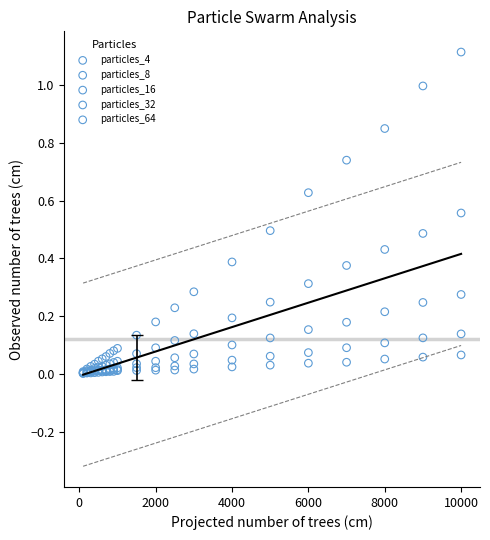

What are all the series names shown in the legend?

particles_4, particles_8, particles_16, particles_32, particles_64